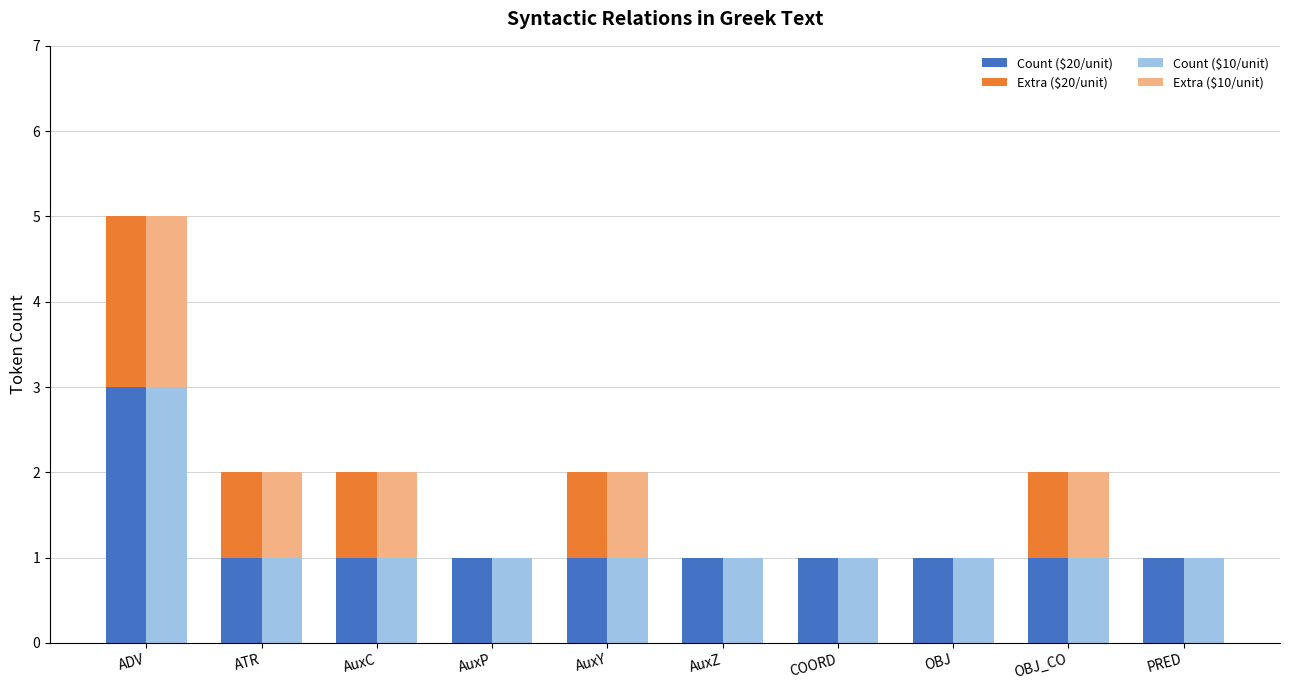

How many bars are there in each group?

4